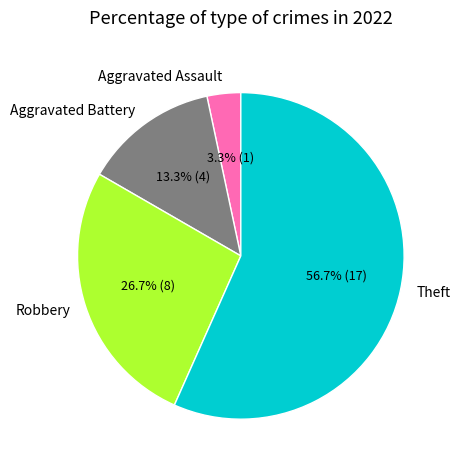

Which category accounts for the majority?

Theft